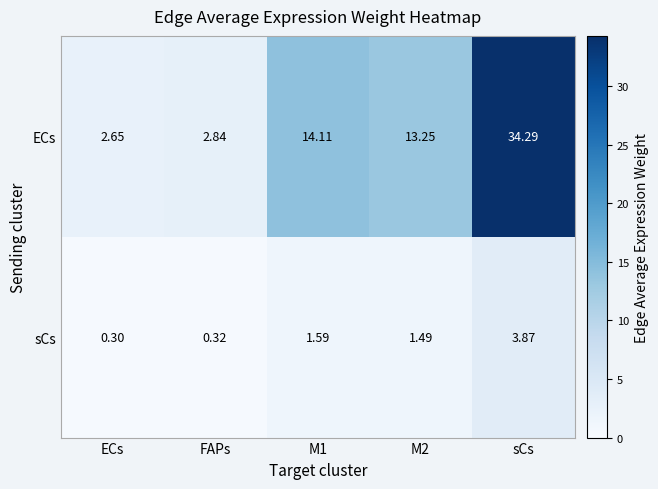

Count the number of categories in the chart.

5